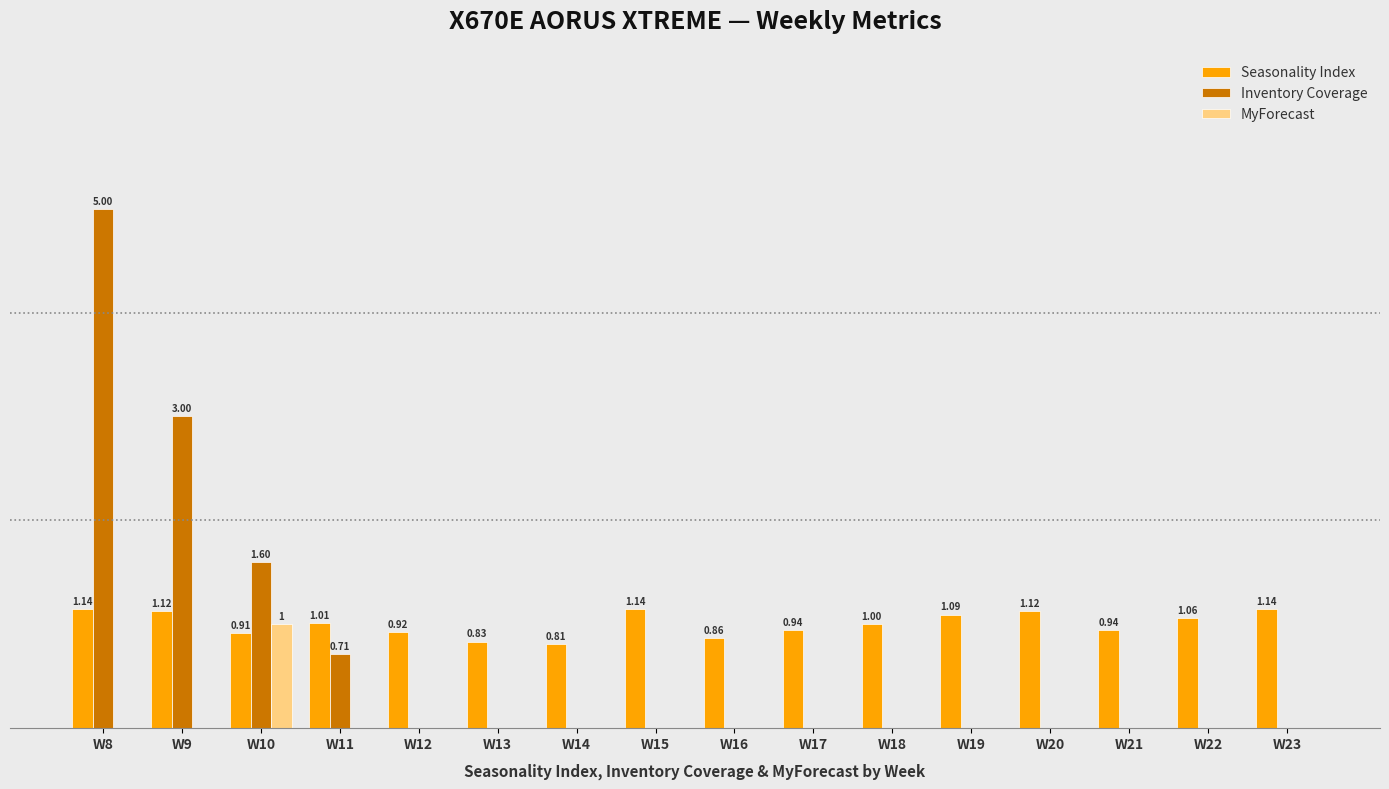

Which category has the lowest value across all series?

W12